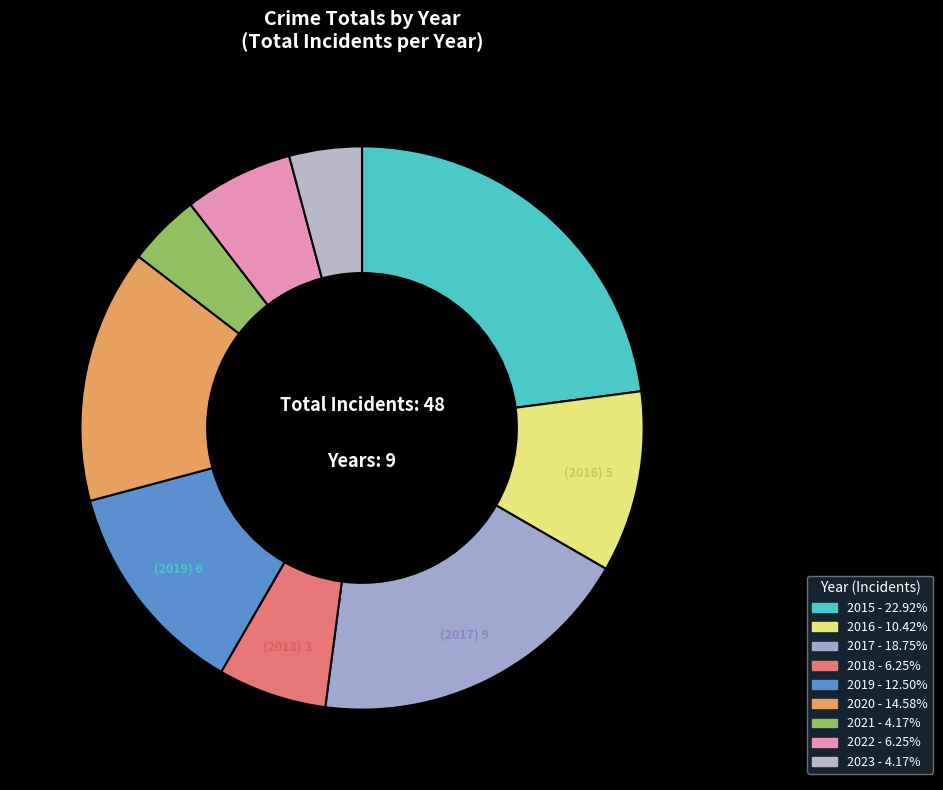

To the nearest percent, what portion does 2023 represent?

4%